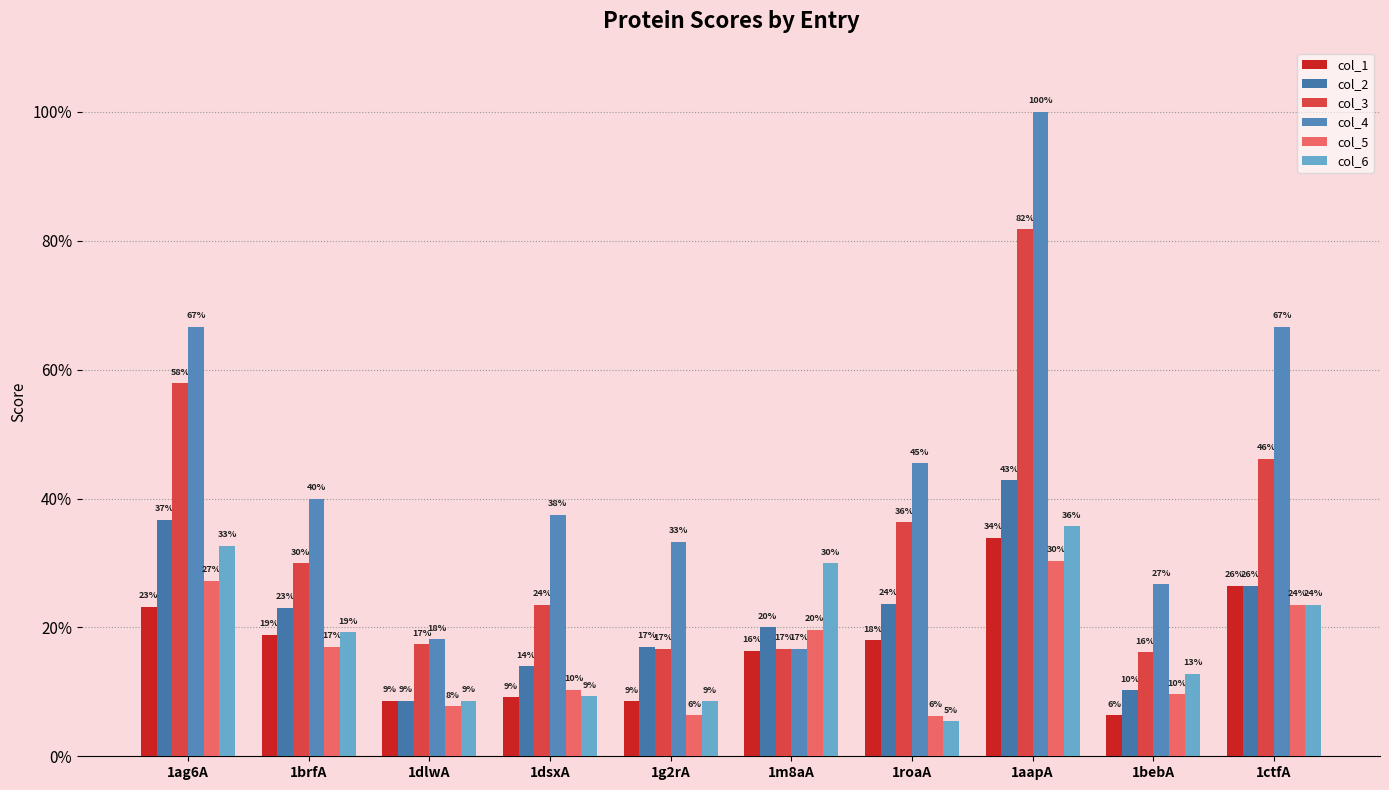

Are the bars horizontal?

No